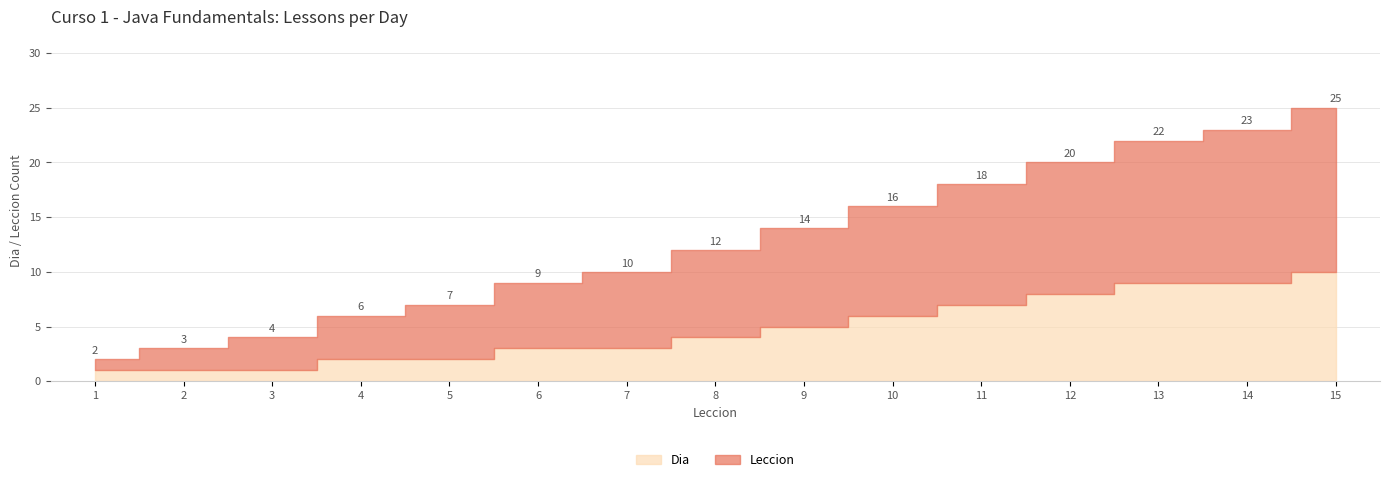

Does the chart display data point markers on the line(s)?

No